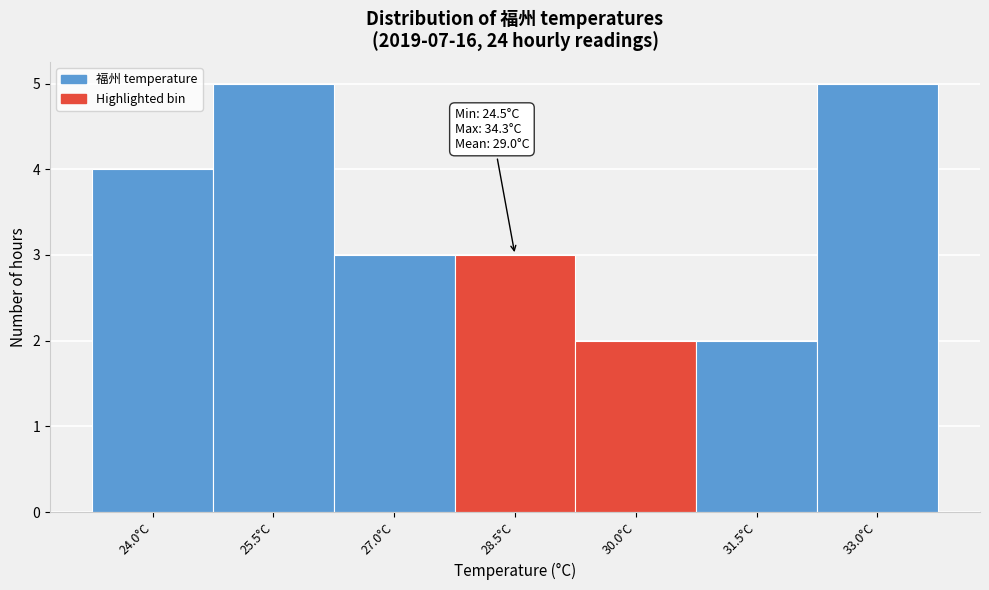

Reading left to right, extract all data points from this chart.

24.0°C=4	25.5°C=5	27.0°C=3	28.5°C=3	30.0°C=2	31.5°C=2	33.0°C=5